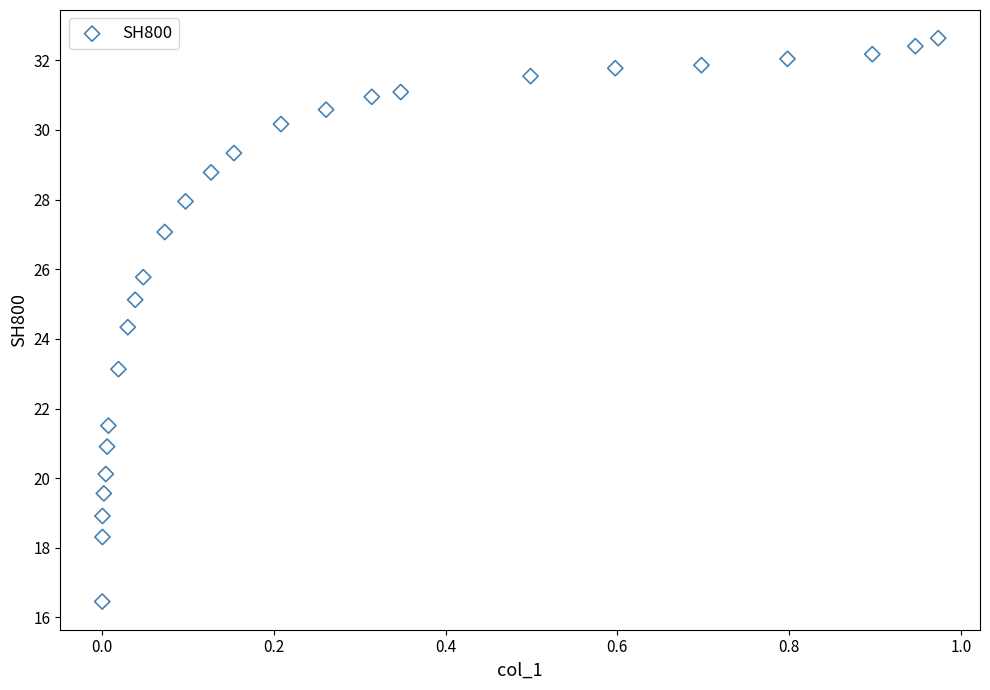

What is the range of Y values (max minus min)?

16.2